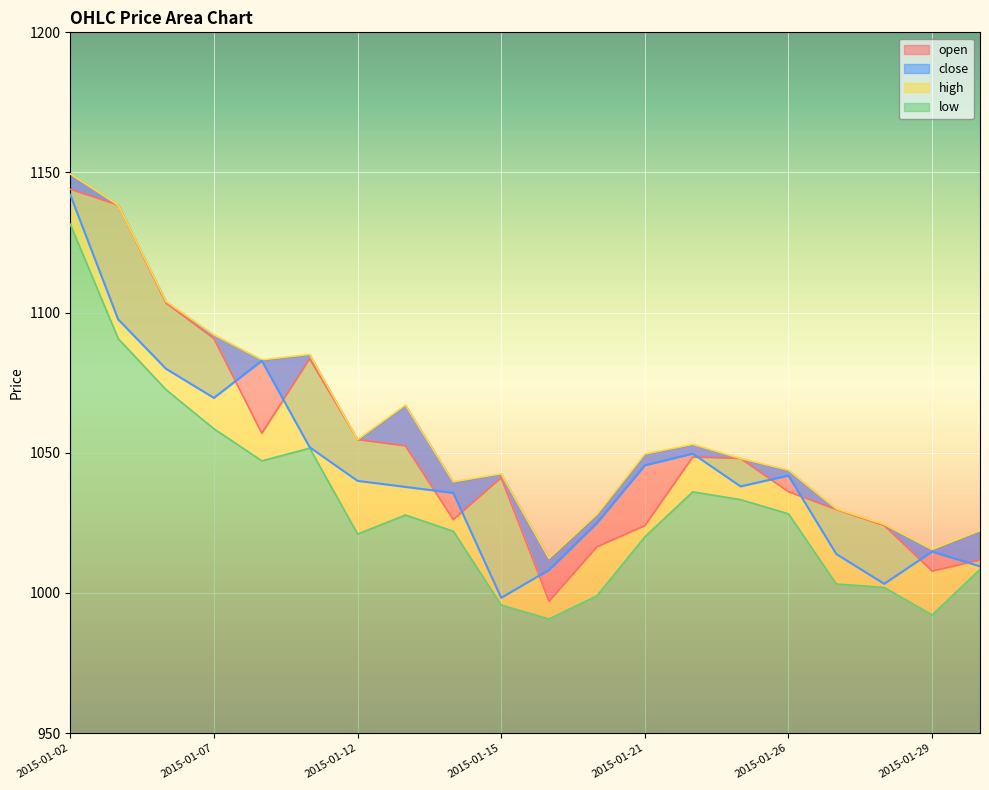

What is the difference between the low values at 2015-01-16 and 2015-01-29?

1.4